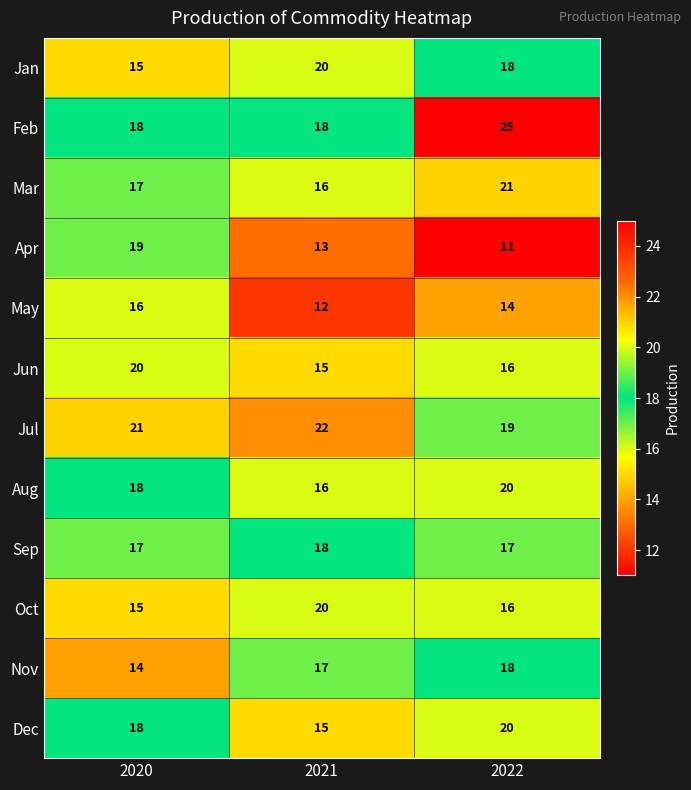

What is the total value across all series at 2022?

215